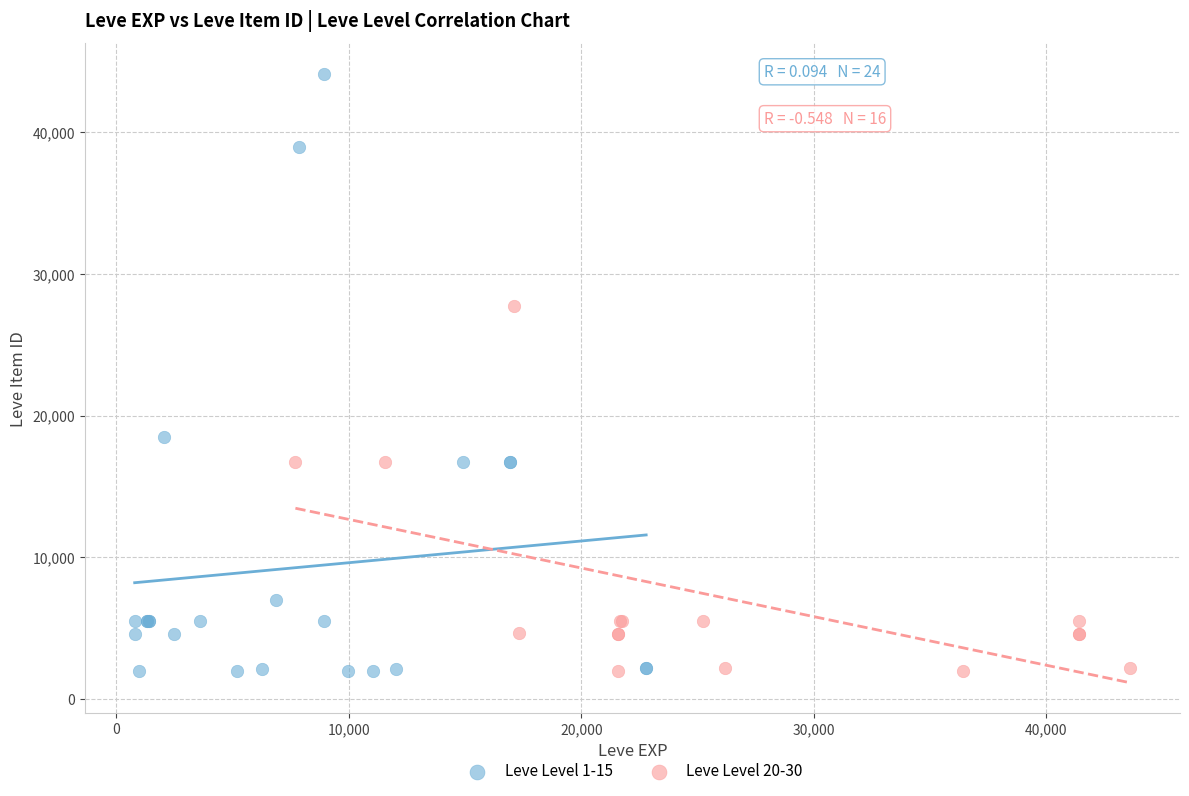

Which series has the largest Y range (max minus min)?

Leve Level 1-15